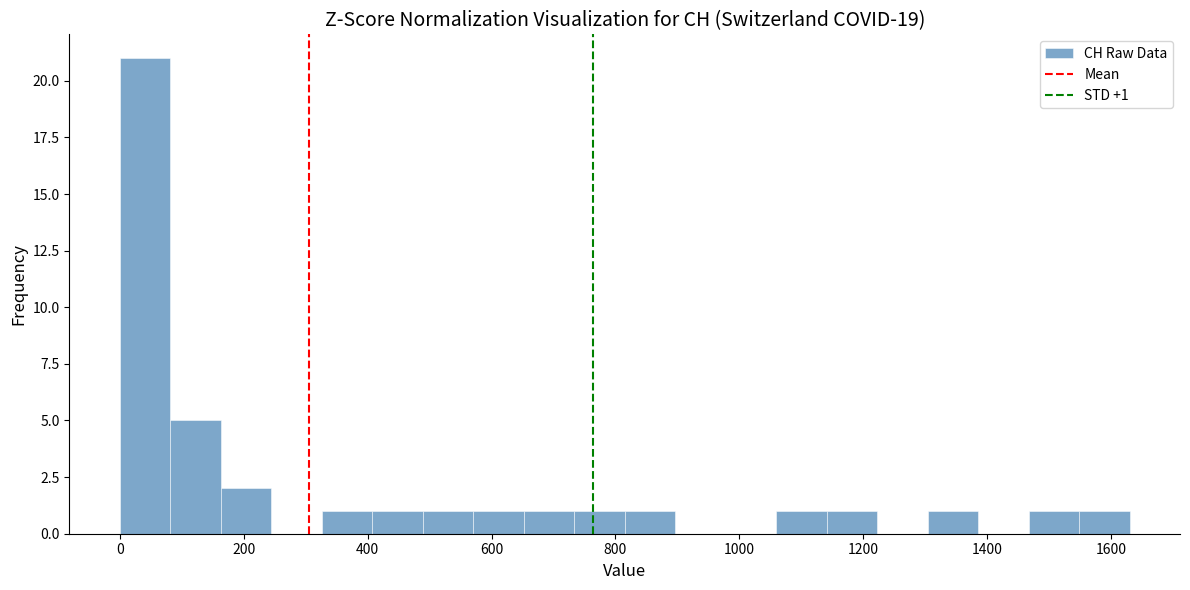

Which range on the x-axis has the tallest bar?

0 to 80